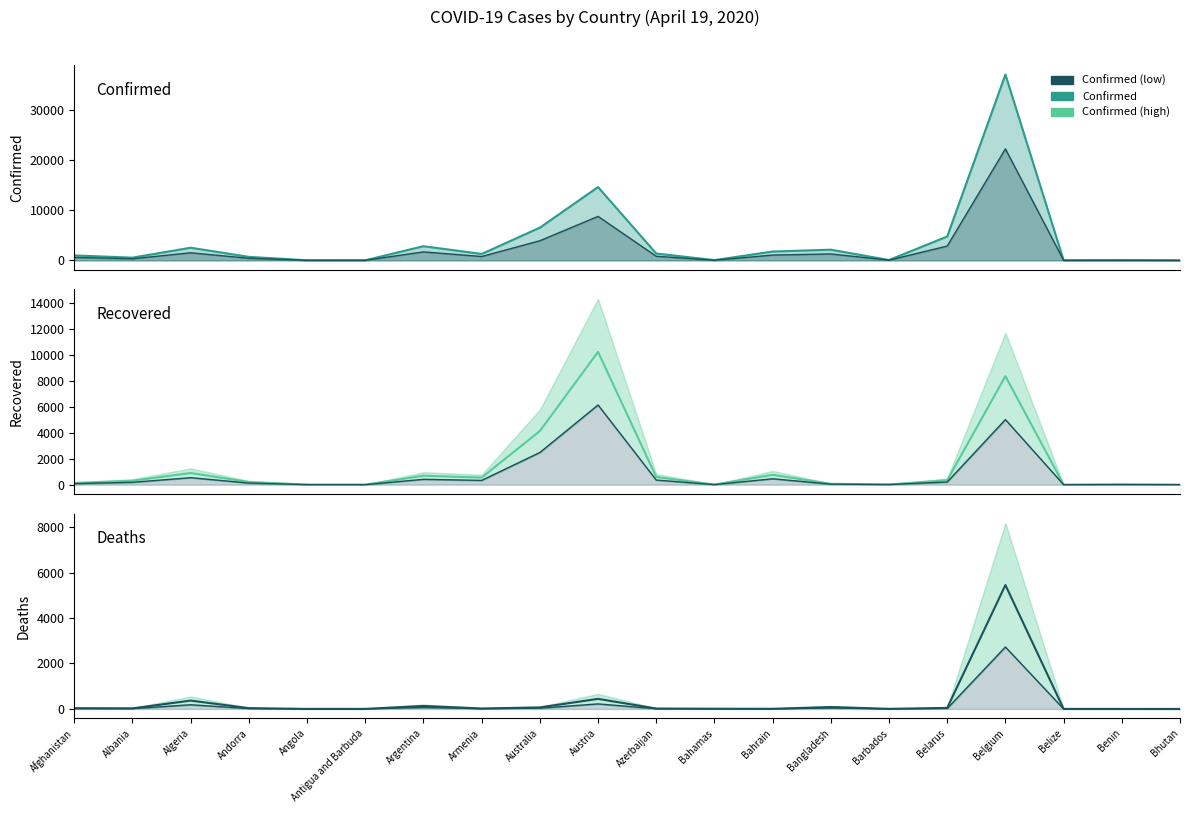

At which label is Deaths closest to 2726?

Austria